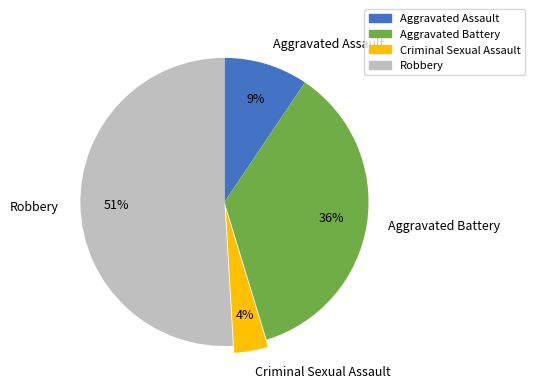

Does any single category account for the majority?

Yes